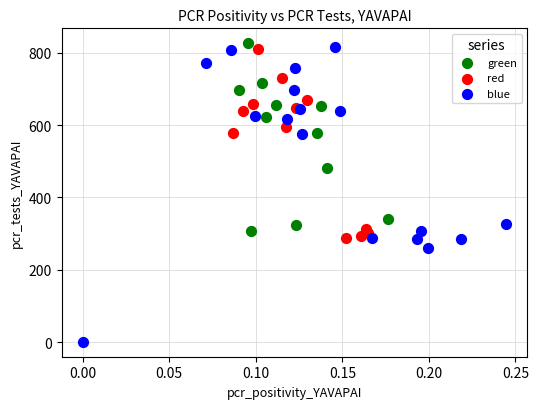

Which series has the widest spread of Y values?

blue